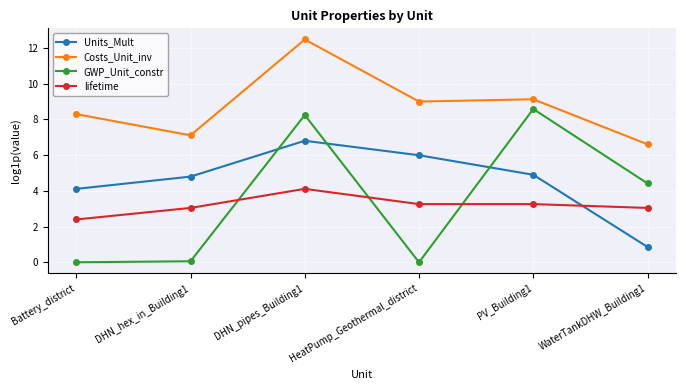

How many data points in Costs_Unit_inv are above 8?

4